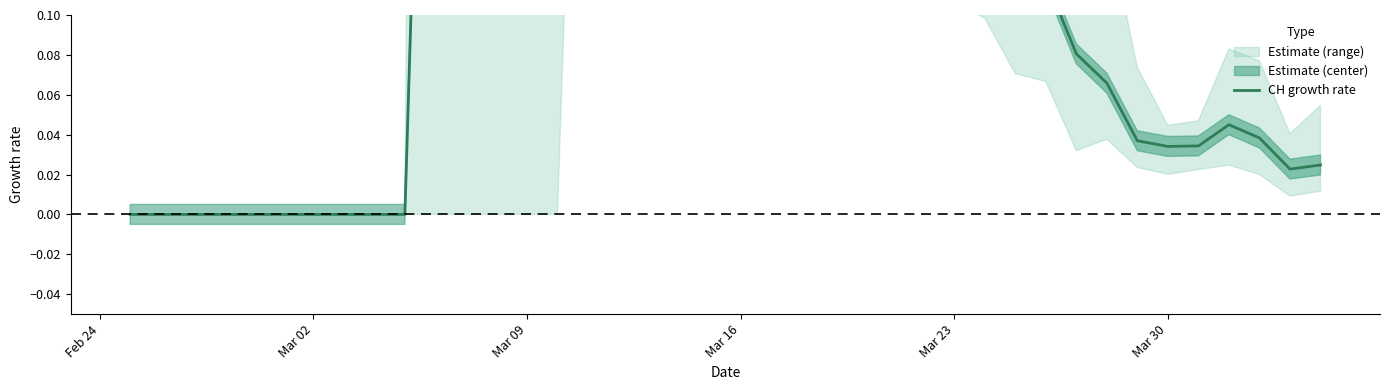

How many lines are shown in the chart?

1